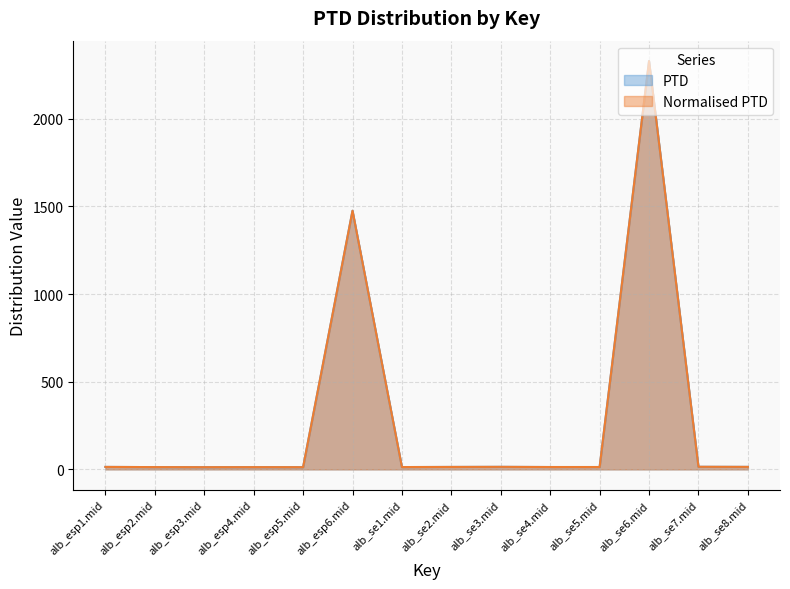

Reading left to right, extract all data points from this chart.

PTD: alb_esp1.mid=14.1	alb_esp2.mid=13.0	alb_esp3.mid=12.5	alb_esp4.mid=12.8	alb_esp5.mid=12.5	alb_esp6.mid=1475.2	alb_se1.mid=13.2	alb_se2.mid=14.0	alb_se3.mid=14.5	alb_se4.mid=13.5	alb_se5.mid=13.4	alb_se6.mid=2328.7	alb_se7.mid=14.8	alb_se8.mid=14.3
Normalised PTD: alb_esp1.mid=14.1	alb_esp2.mid=13.0	alb_esp3.mid=12.5	alb_esp4.mid=12.8	alb_esp5.mid=12.5	alb_esp6.mid=1475.2	alb_se1.mid=13.2	alb_se2.mid=14.0	alb_se3.mid=14.5	alb_se4.mid=13.5	alb_se5.mid=13.4	alb_se6.mid=2328.7	alb_se7.mid=14.8	alb_se8.mid=14.3